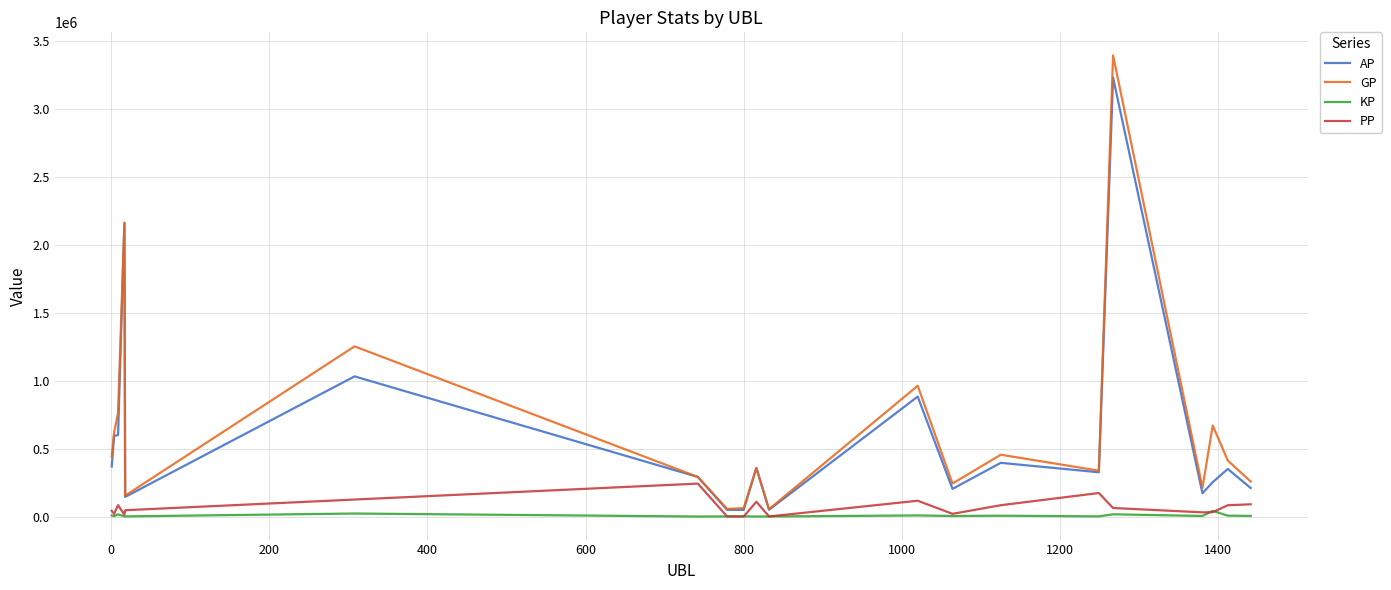

List the series in order of their peak value, lowest first.

KP, PP, AP, GP